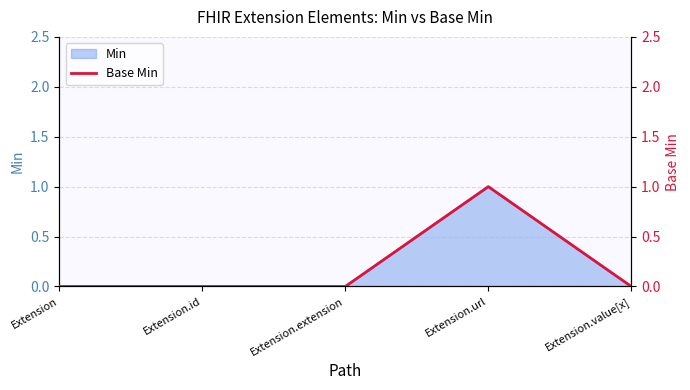

What is the label of the 2nd point from the left?

Extension.id